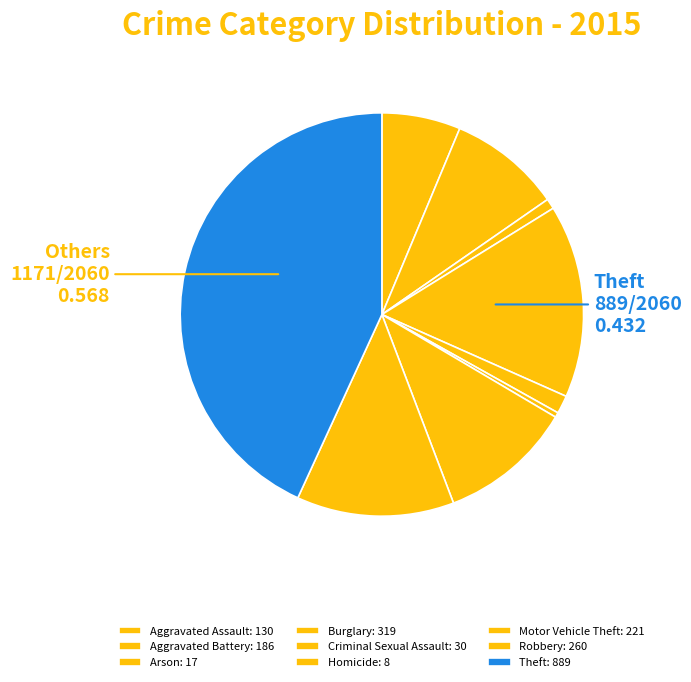

To the nearest percent, what percentage of the pie is Aggravated Assault?

6%